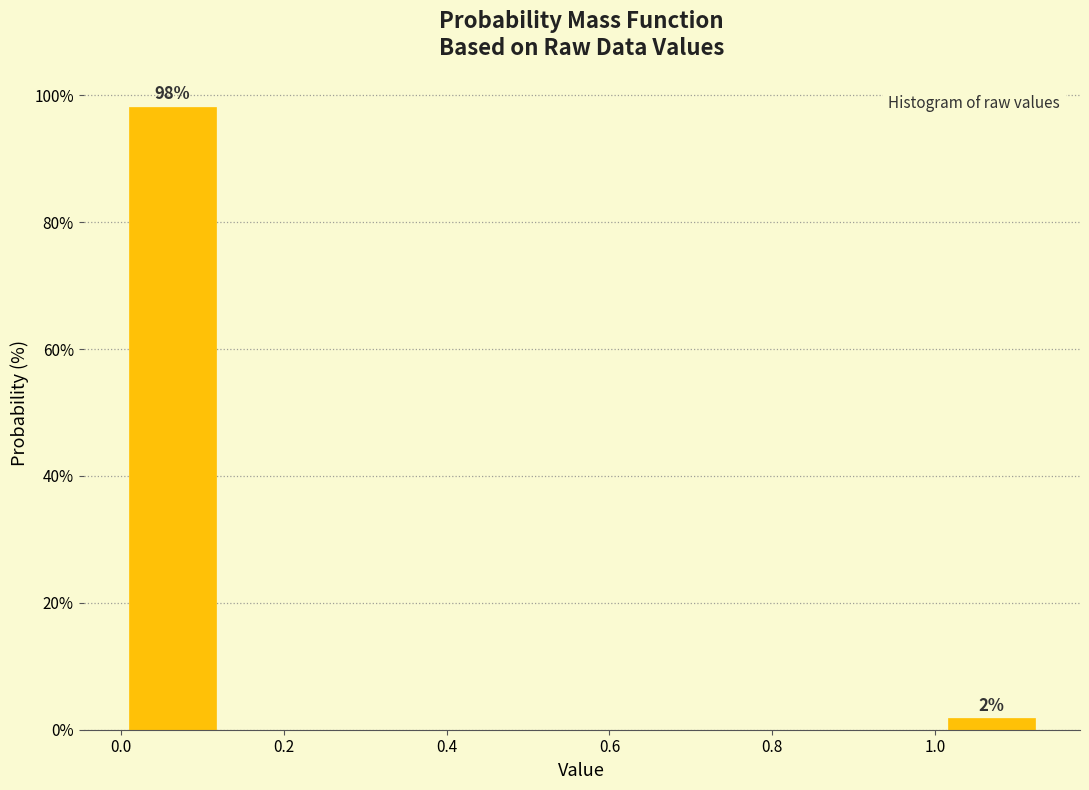

Which range on the x-axis has the tallest bar?

0.00 to 0.12